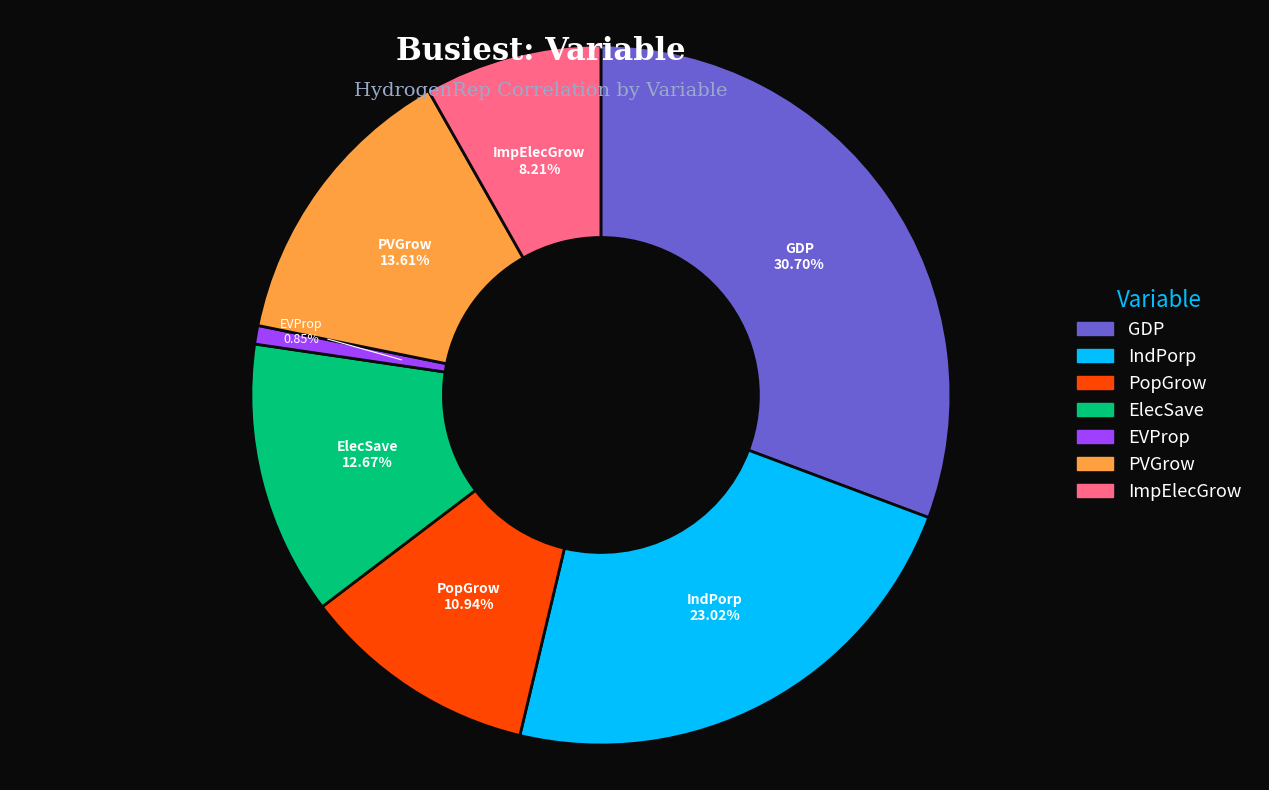

Combined, what portion of the pie is GDP and PopGrow?

41.6%